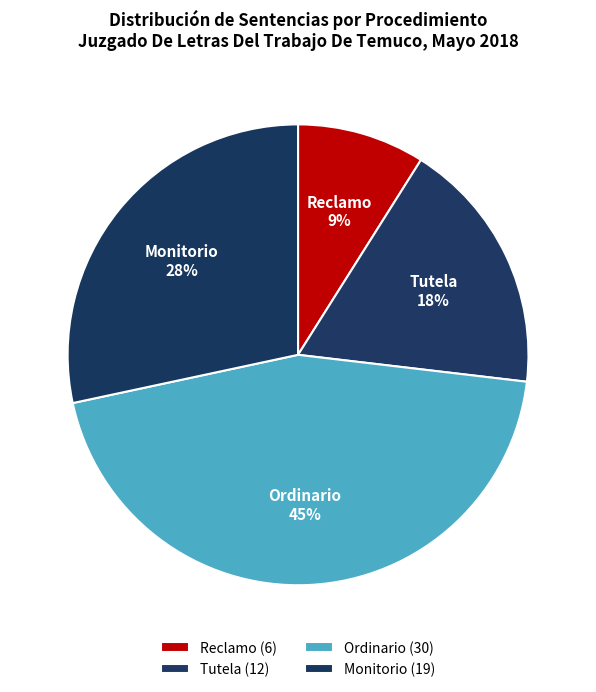

Do Ordinario and Monitorio together represent more than half of the pie?

Yes